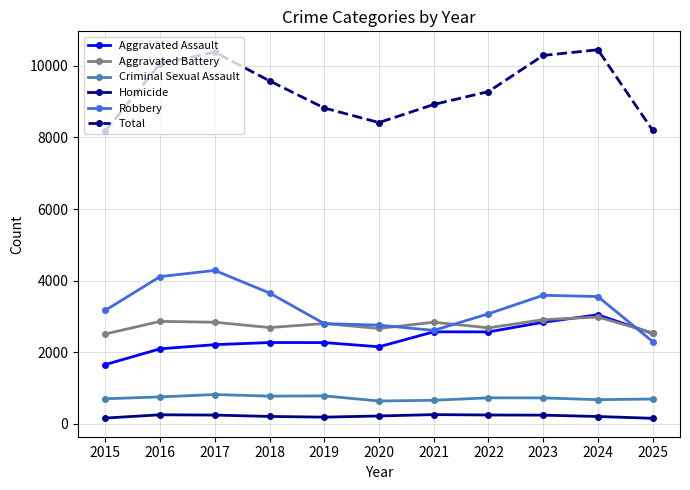

What is the maximum value shown in the chart?

10452